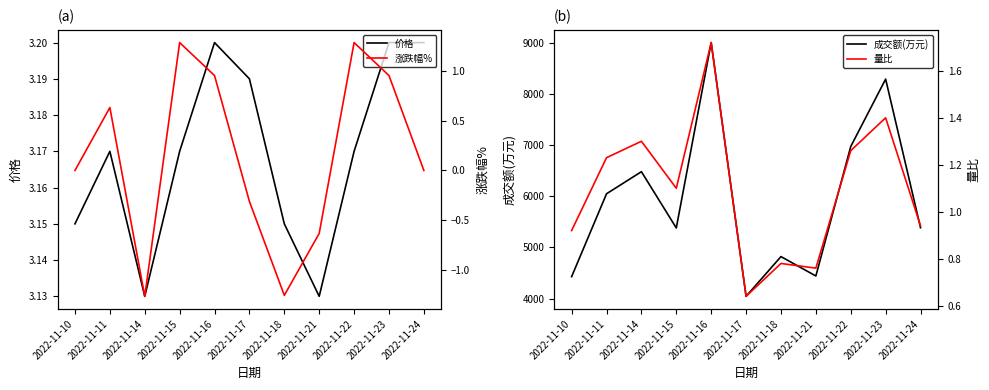

What is the difference between the maximum and minimum values in the 价格 series?

0.1